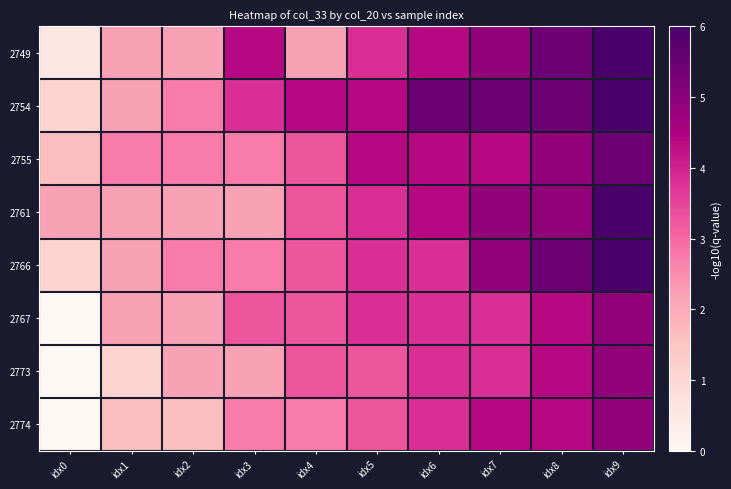

At how many categories does at least one series exceed 5?

4